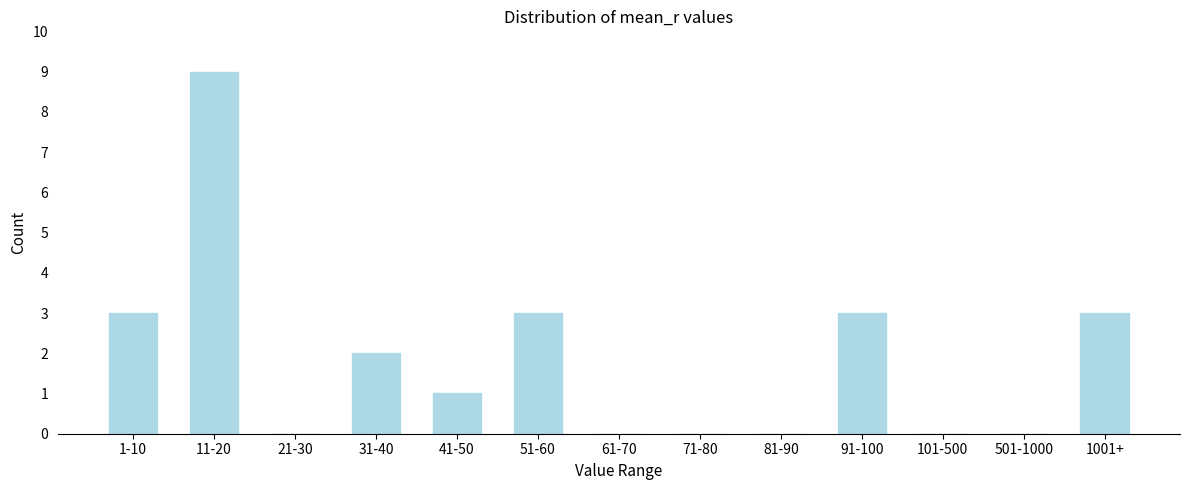

Reading left to right, list all the values displayed in this chart.

1-10=3	11-20=9	21-30=0	31-40=2	41-50=1	51-60=3	61-70=0	71-80=0	81-90=0	91-100=3	101-500=0	501-1000=0	1001+=3